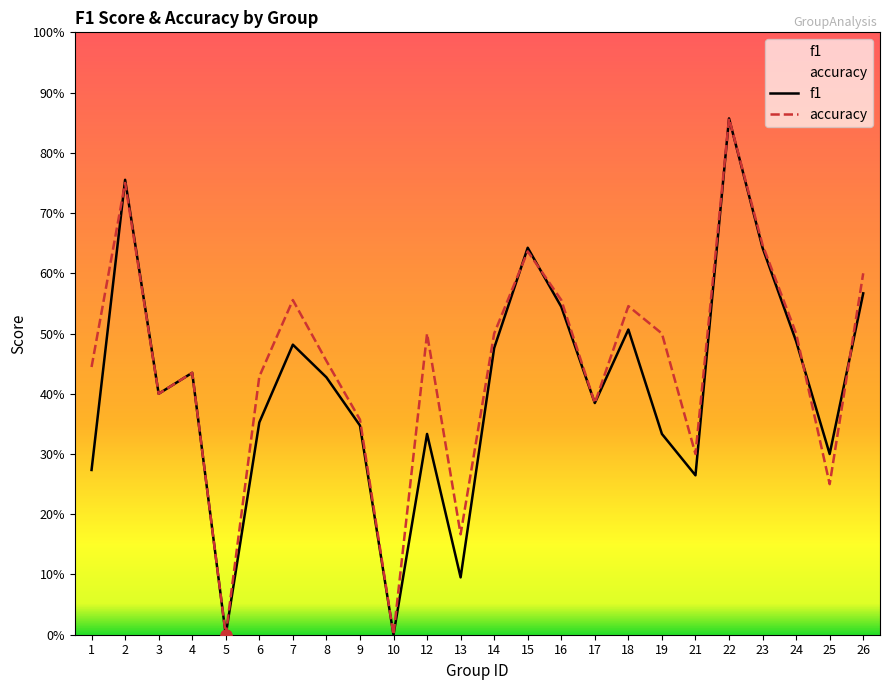

What are all the series names shown in the legend?

f1, accuracy